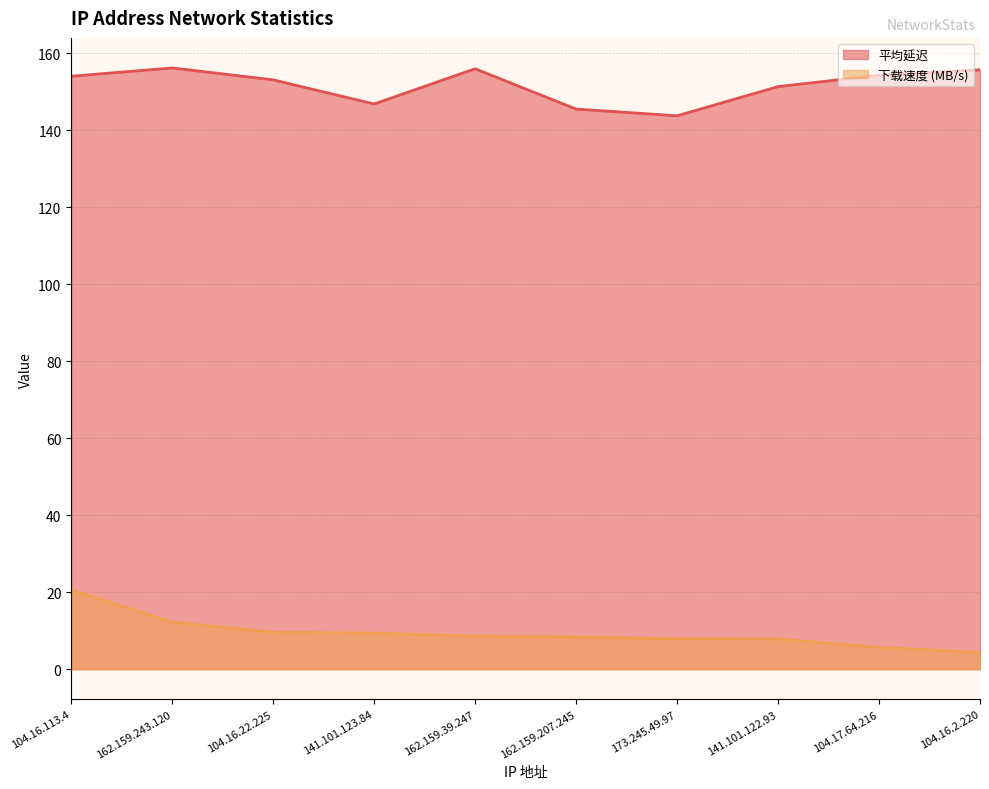

Count the number of data series in this chart.

2